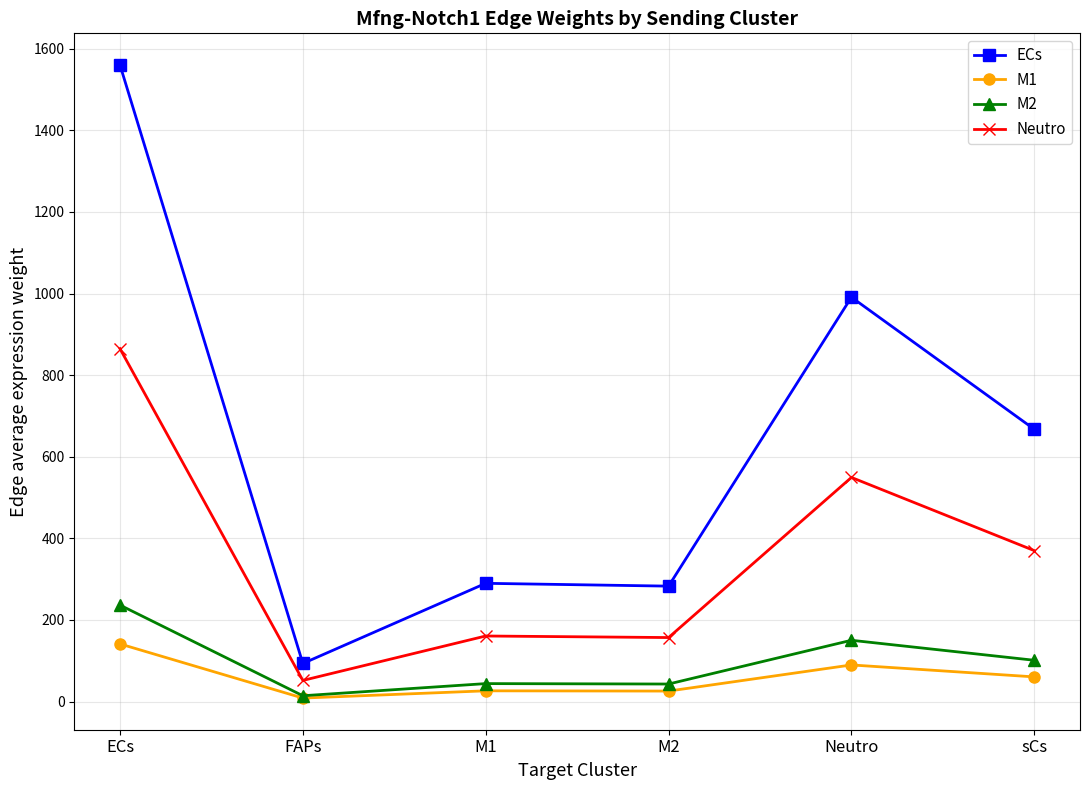

Is this an area chart (filled region under the line)?

No